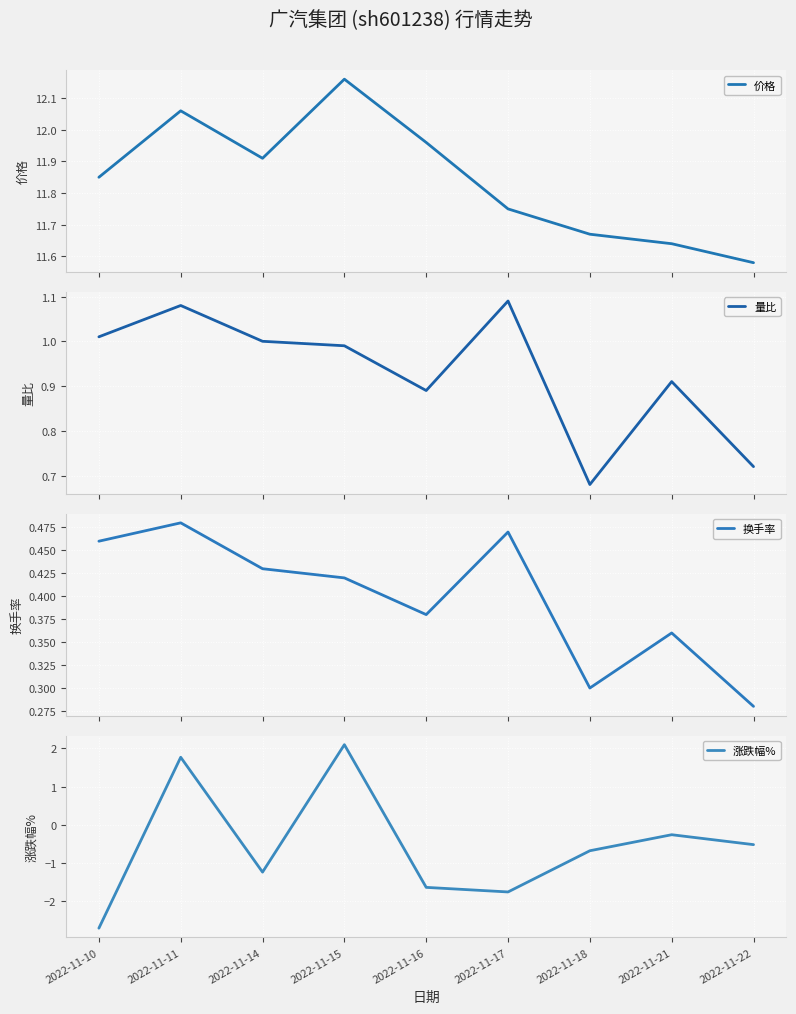

How many 换手率 values are between 0 and 1?

9